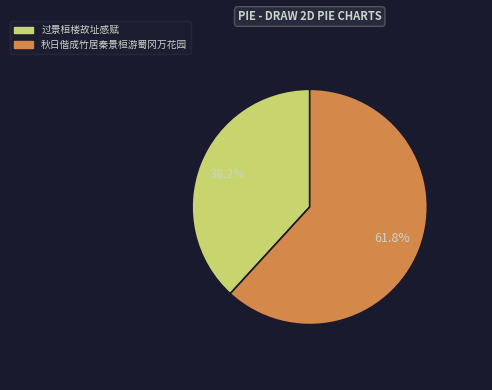

To the nearest percent, what is the combined percentage of 秋日偕成竹居秦景桓游蜀冈万花园 and 过景桓楼故址感赋?

100%